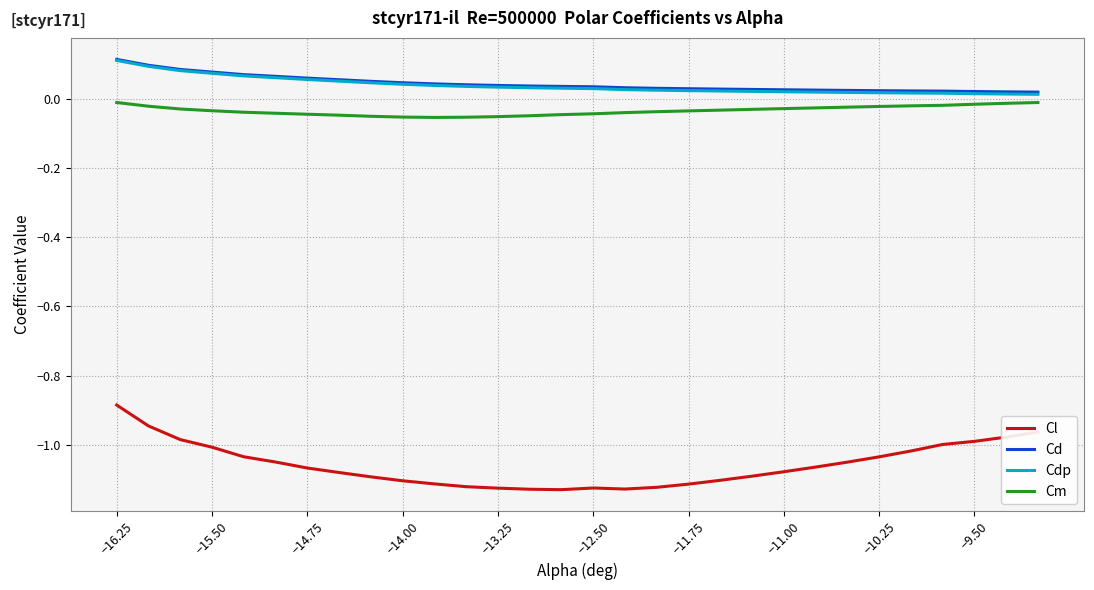

True or false: Cm and Cd intersect in this chart.

False